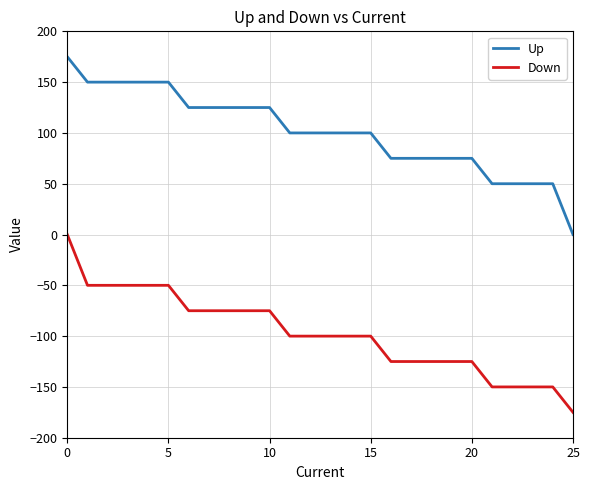

Which series has the largest total across all categories?

Up